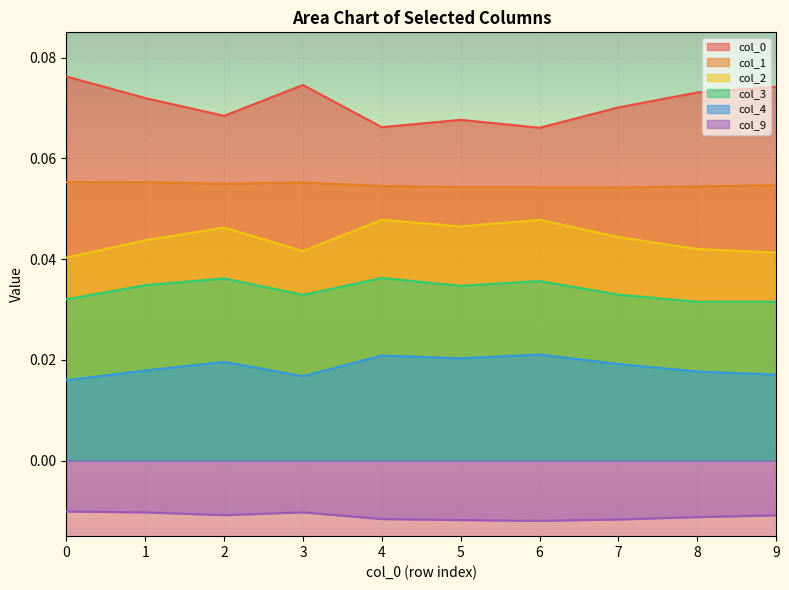

At how many categories does at least one series exceed 0?

10